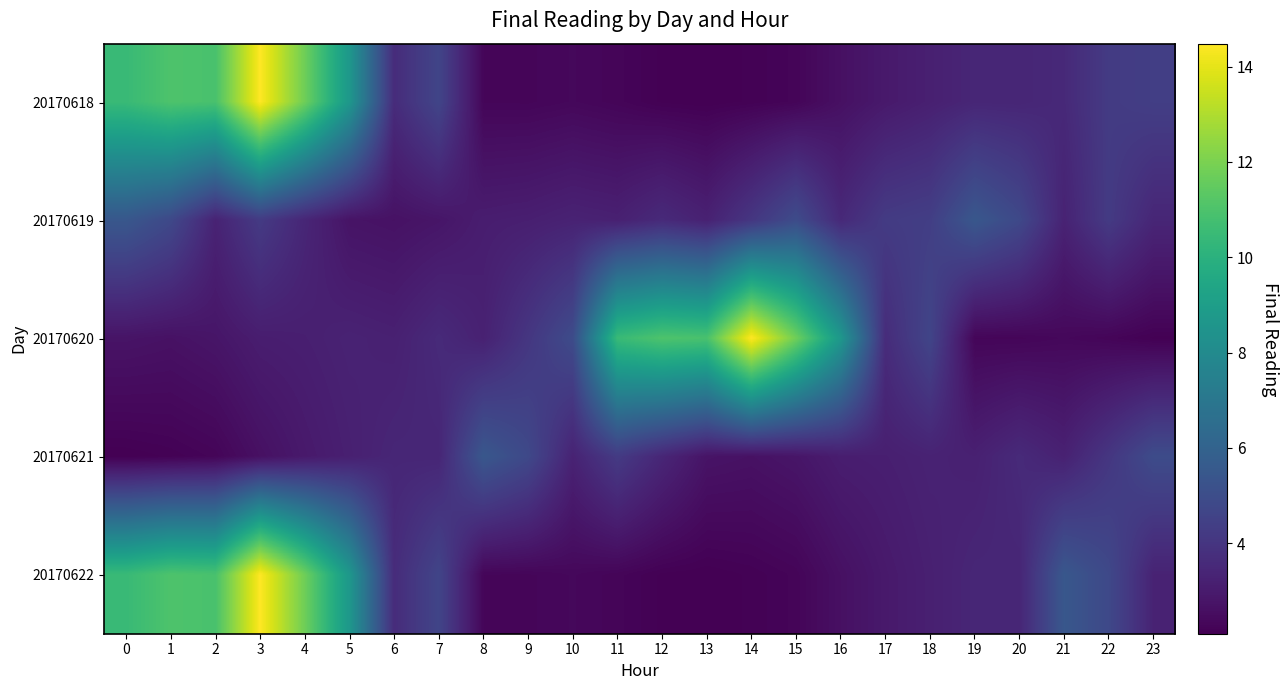

Reading right to left, transcribe all the data shown in this chart.

20170618: 23=4.4	22=4.2	21=3.5	20=3.4	19=3.4	18=3.2	17=3.0	16=2.6	15=2.3	14=2.2	13=2.1	12=2.1	11=2.3	10=2.4	9=2.3	8=2.3	7=4.7	6=3.7	5=8.7	4=11.8	3=14.5	2=10.9	1=11.0	0=10.5
20170619: 23=3.4	22=4.2	21=3.3	20=4.8	19=5.5	18=4.4	17=4.2	16=3.5	15=4.9	14=4.1	13=3.2	12=3.6	11=3.2	10=3.3	9=3.2	8=3.1	7=2.8	6=2.7	5=2.8	4=3.4	3=4.2	2=3.3	1=4.8	0=5.5
20170620: 23=2.1	22=2.3	21=2.4	20=2.3	19=2.3	18=4.7	17=3.7	16=8.7	15=11.8	14=14.5	13=10.9	12=11.0	11=10.5	10=4.9	9=4.1	8=3.2	7=3.6	6=3.2	5=3.3	4=3.2	3=3.1	2=2.8	1=2.7	0=2.8
20170621: 23=4.9	22=4.1	21=3.2	20=3.6	19=3.2	18=3.3	17=3.2	16=3.1	15=2.8	14=2.7	13=2.8	12=3.4	11=4.2	10=3.3	9=4.8	8=5.5	7=3.4	6=3.4	5=3.2	4=3.0	3=2.6	2=2.3	1=2.2	0=2.1
20170622: 23=3.3	22=4.8	21=5.5	20=3.4	19=3.4	18=3.2	17=3.0	16=2.6	15=2.3	14=2.2	13=2.1	12=2.1	11=2.3	10=2.4	9=2.3	8=2.3	7=4.7	6=3.7	5=8.7	4=11.8	3=14.5	2=10.9	1=11.0	0=10.5